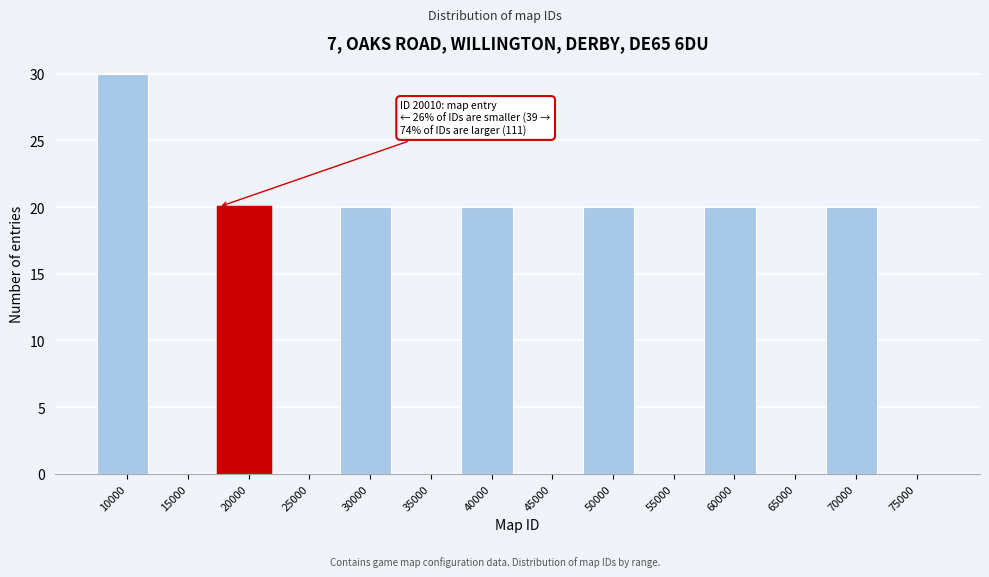

Reading left to right, extract all data points from this chart.

10000=30	15000=0	20000=20	25000=0	30000=20	35000=0	40000=20	45000=0	50000=20	55000=0	60000=20	65000=0	70000=20	75000=0